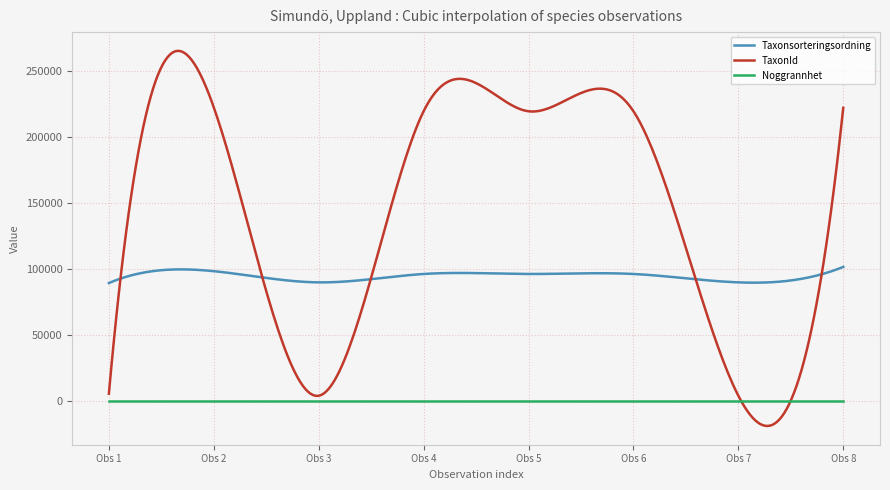

What are all the series names shown in the legend?

Taxonsorteringsordning, TaxonId, Noggrannhet